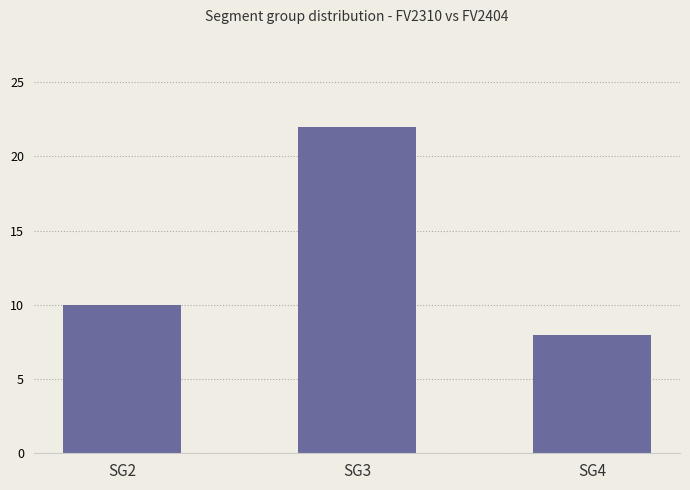

What is the maximum value shown in the chart?

22